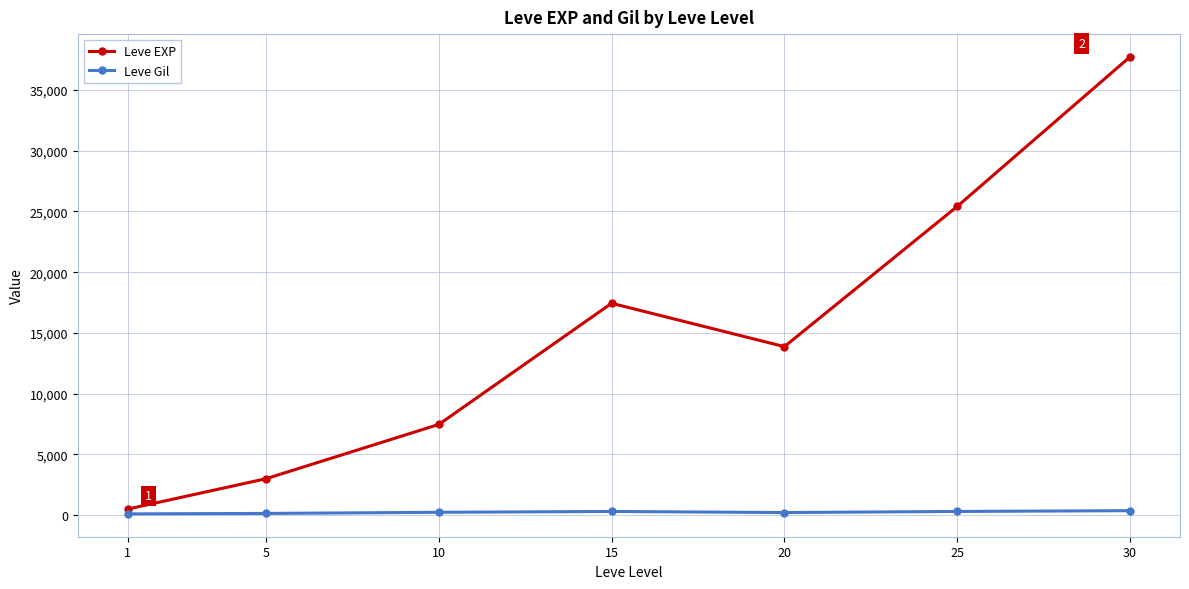

At which category is the sum across all series the highest?

30